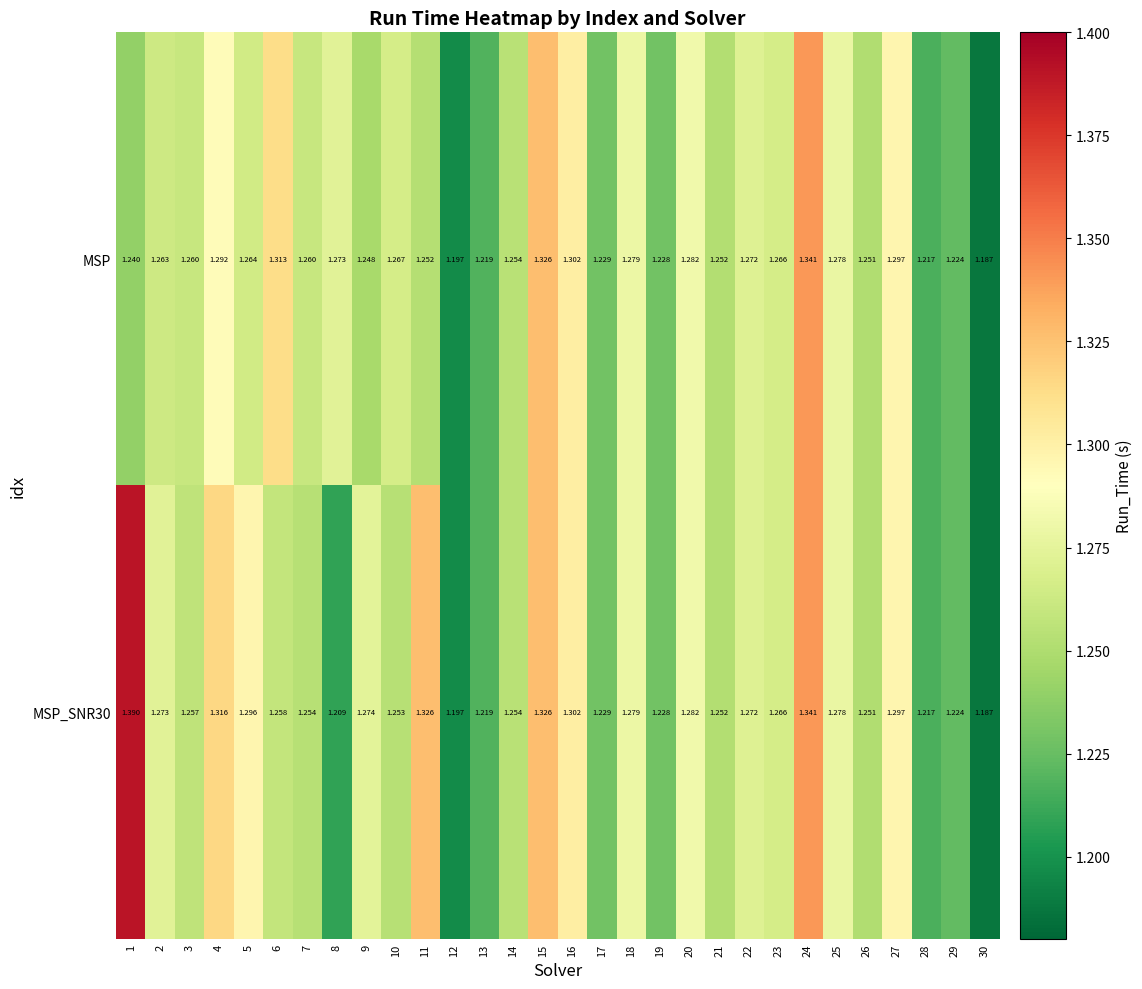

Which series changed the most between 5 and 27?

MSP